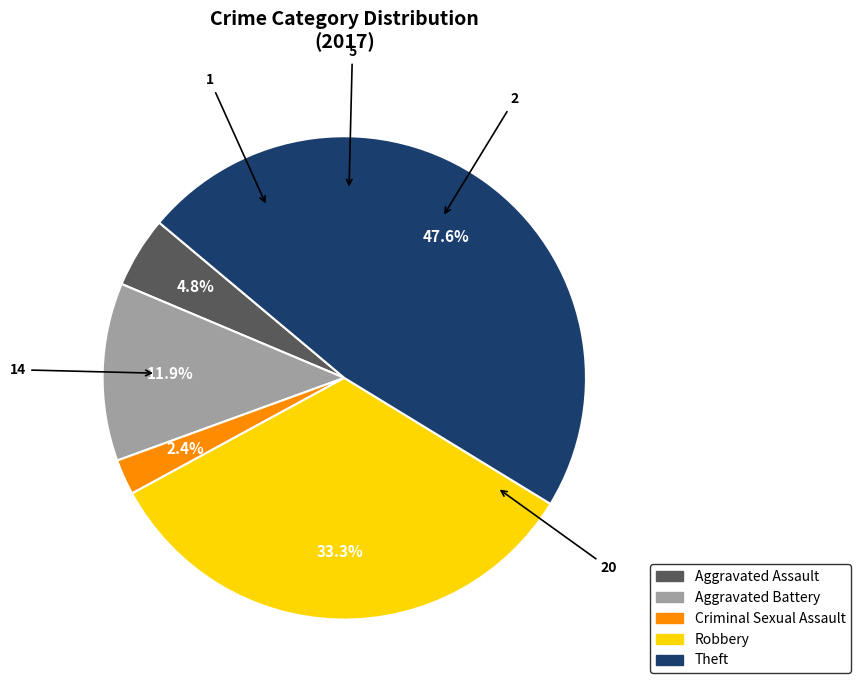

Does any single category account for the majority?

No